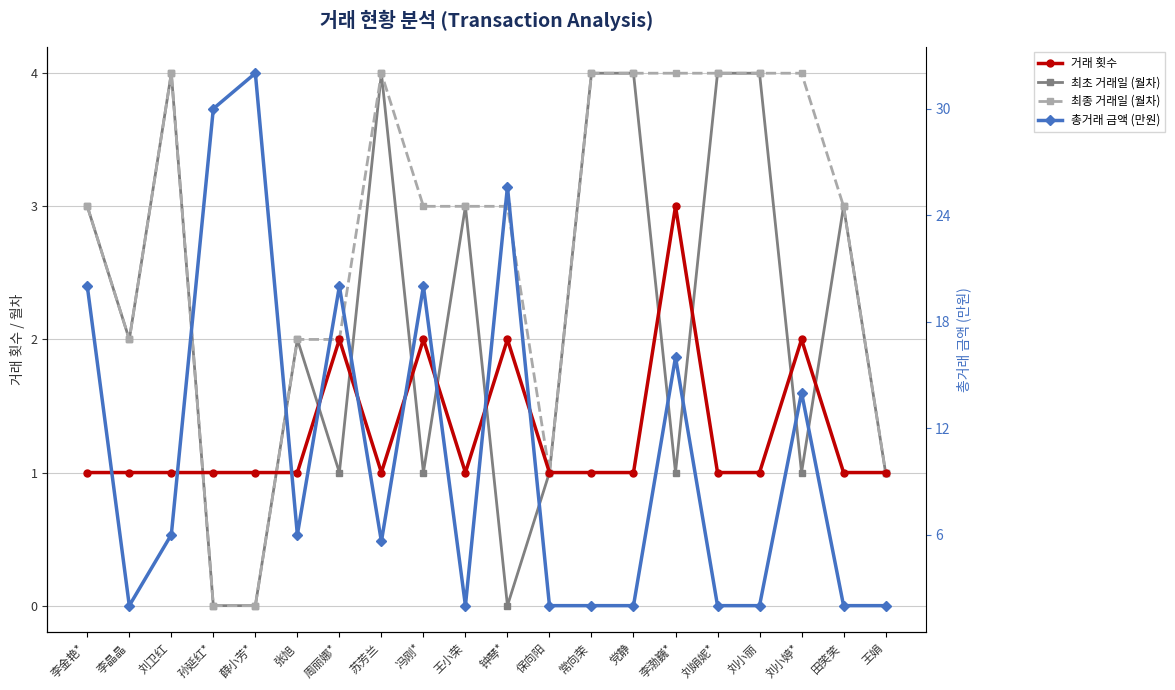

How many values in the 거래 횟수 series exceed 1?

5